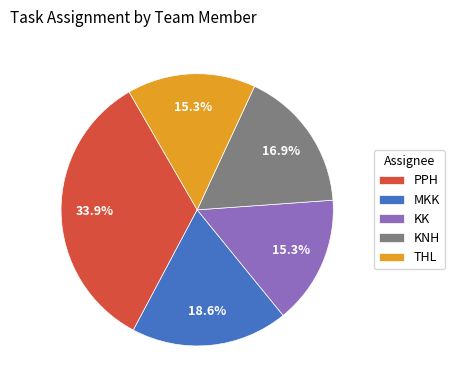

Approximately how many times larger is the value at PPH compared to KNH?

2.0